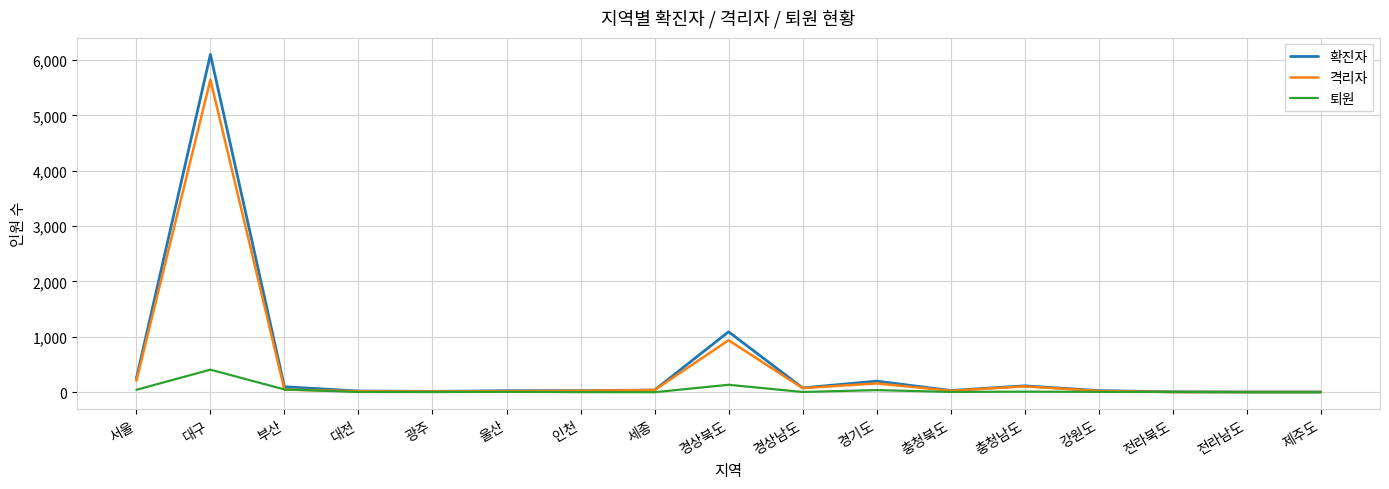

Which category has the highest value across all series?

대구